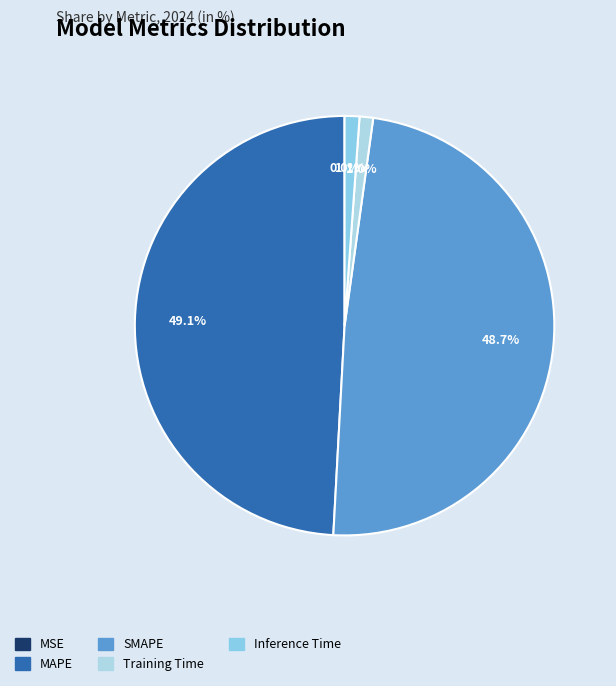

What percentage is the Inference Time slice, to the nearest percent?

1%